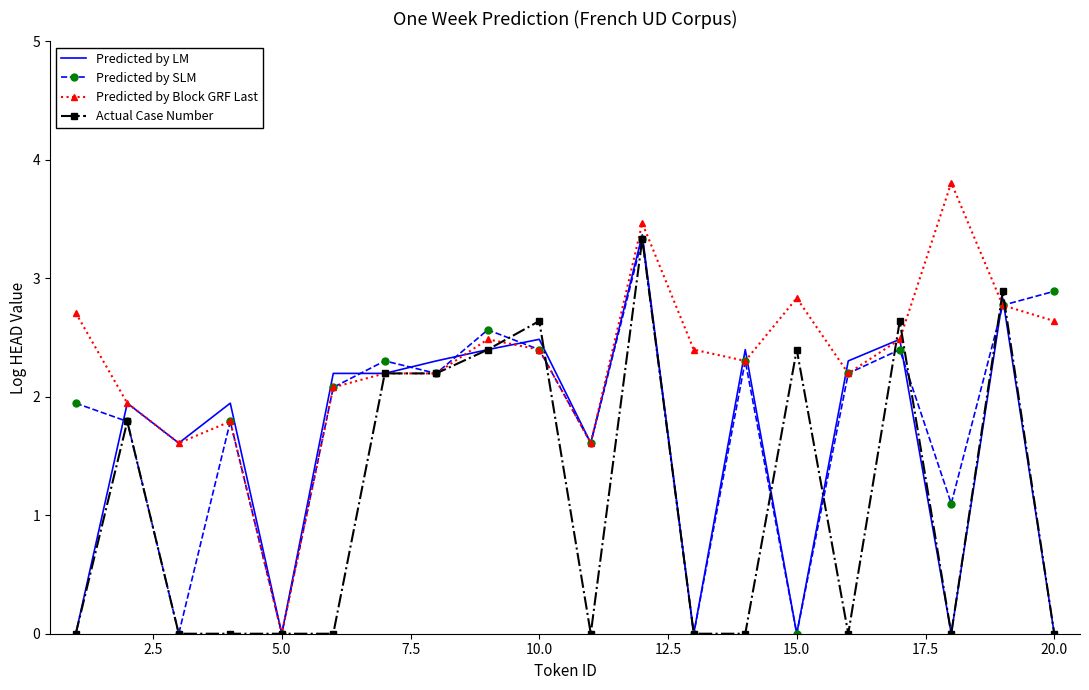

What is the maximum value shown in the chart?

3.8